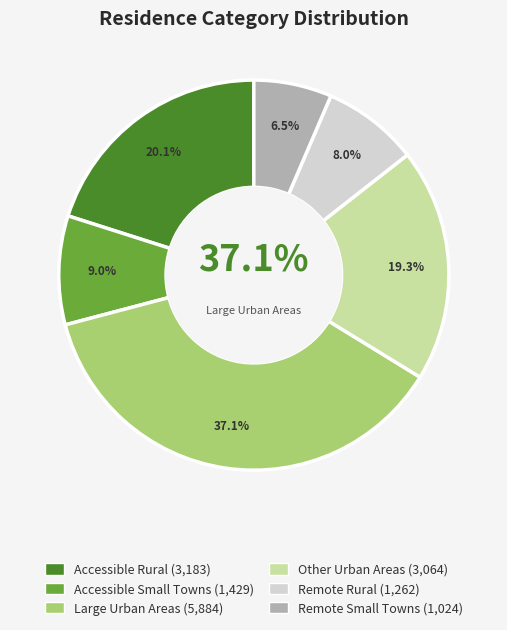

Which has a higher value, Accessible Rural or Other Urban Areas?

Accessible Rural